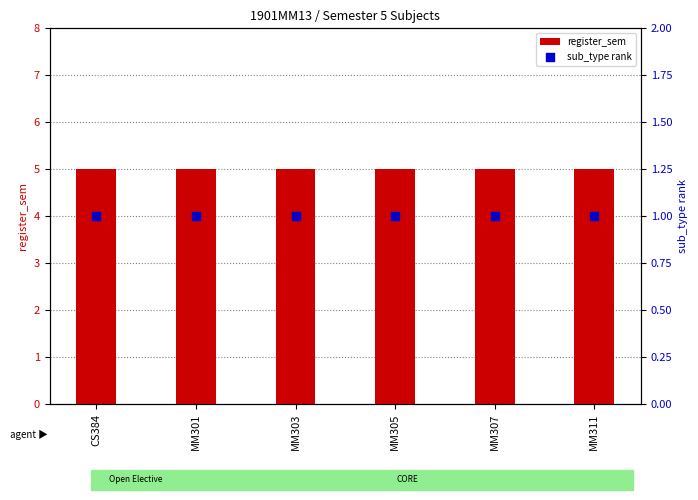

At which category is the sum across all series the highest?

CS384